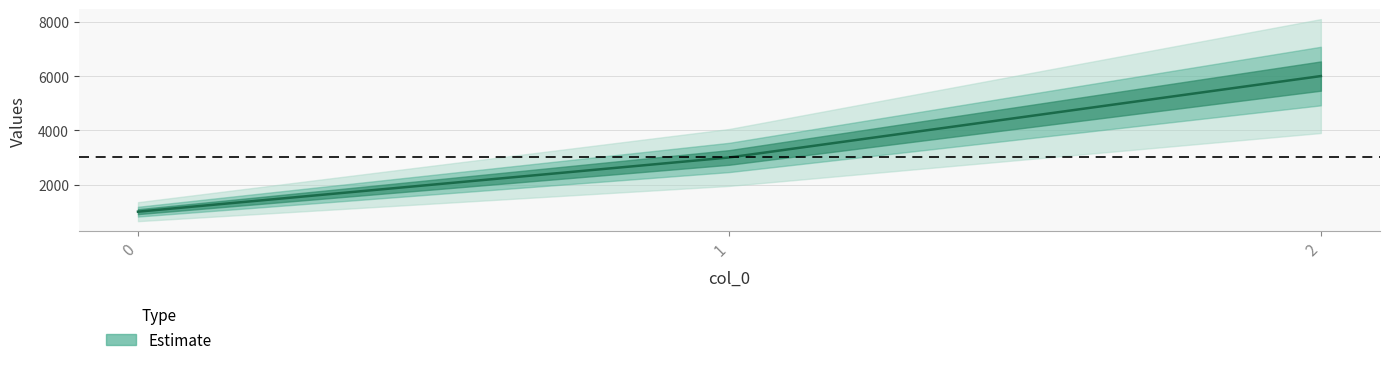

Rank the categories by value from lowest to highest.

0, 1, 2